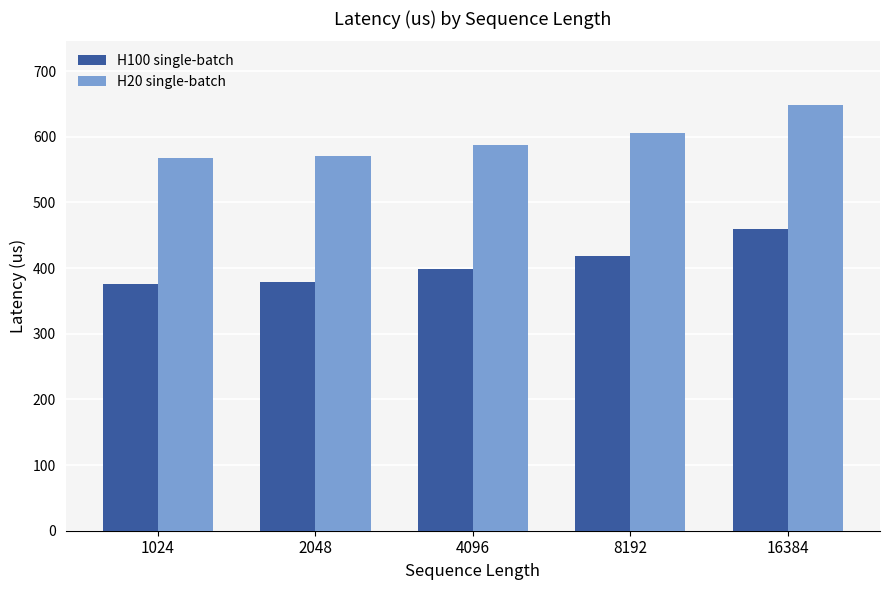

What is the highest value of the H100 single-batch series?

460